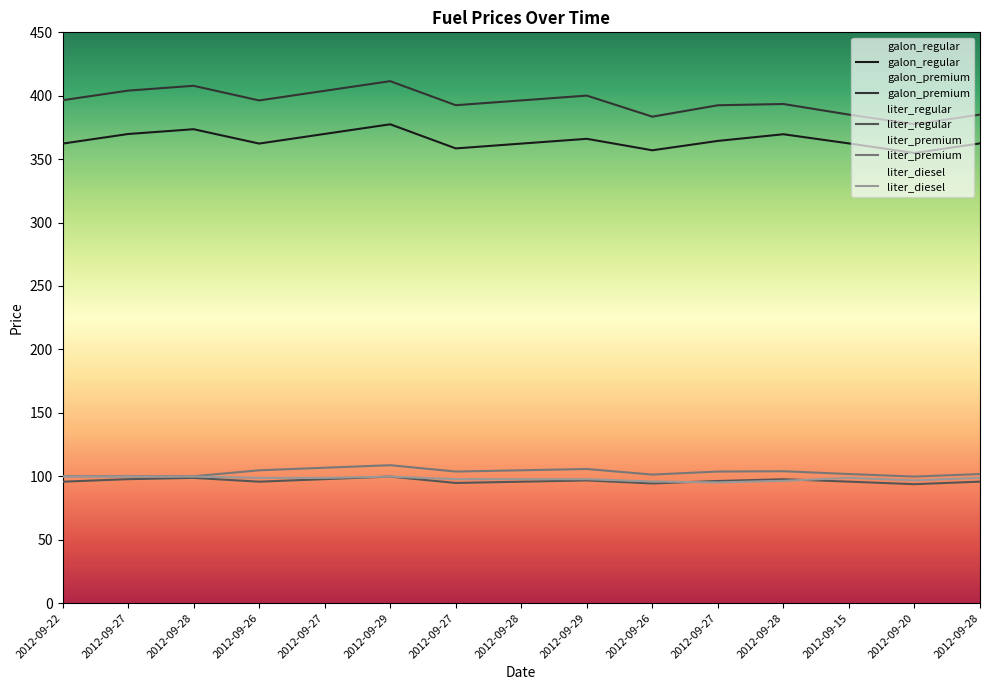

At which category is the sum across all series the highest?

2012-09-29